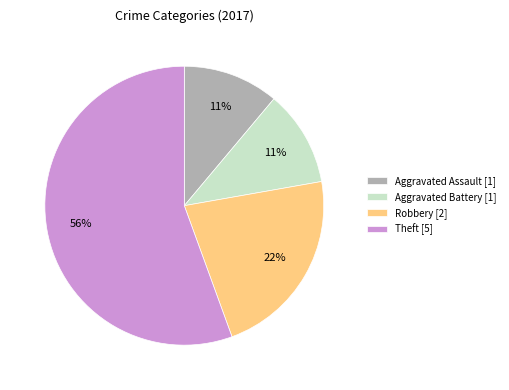

What is the ratio of the value at Aggravated Assault [1] to the value at Aggravated Battery [1]?

1.0